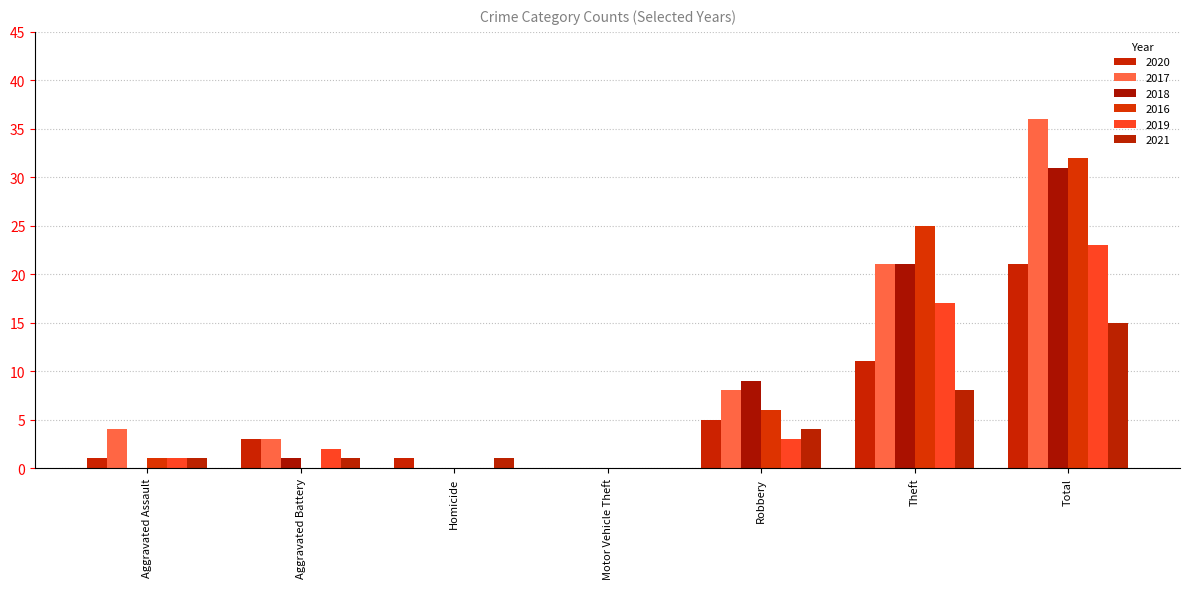

The value of 2018 at Motor Vehicle Theft is 0. True or false?

True